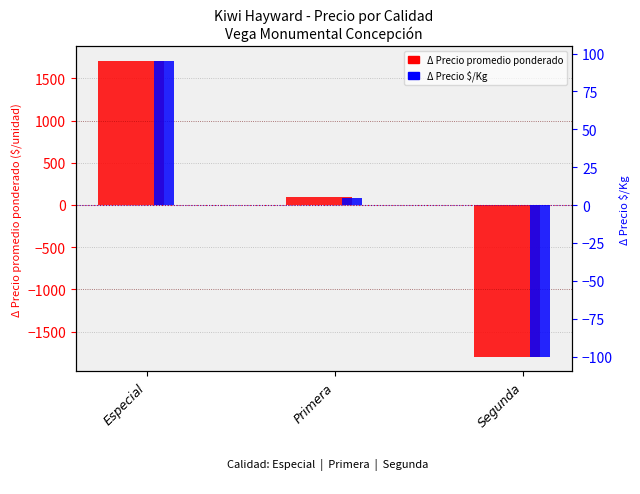

The Precio promedio ponderado series shows 92.7 at Primera. True or false?

True